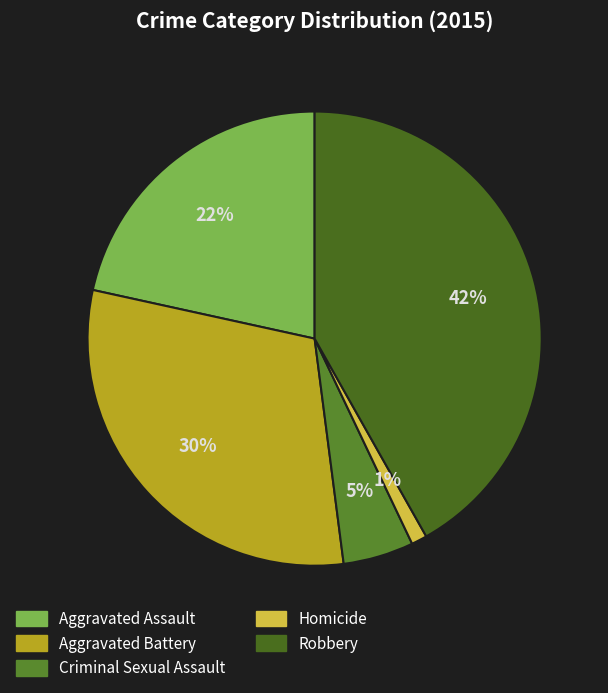

Count the number of slices in the pie.

5